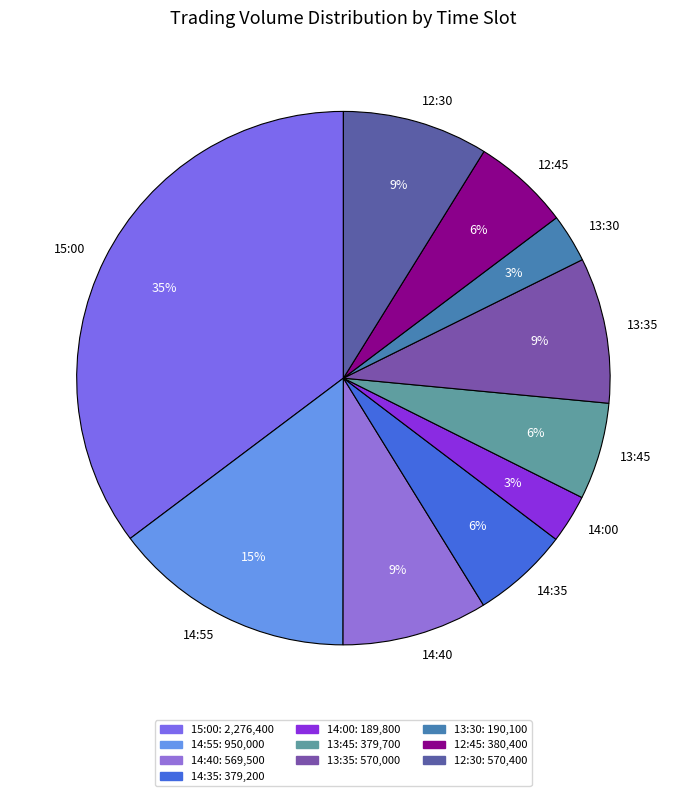

Is there a majority slice in this chart?

No